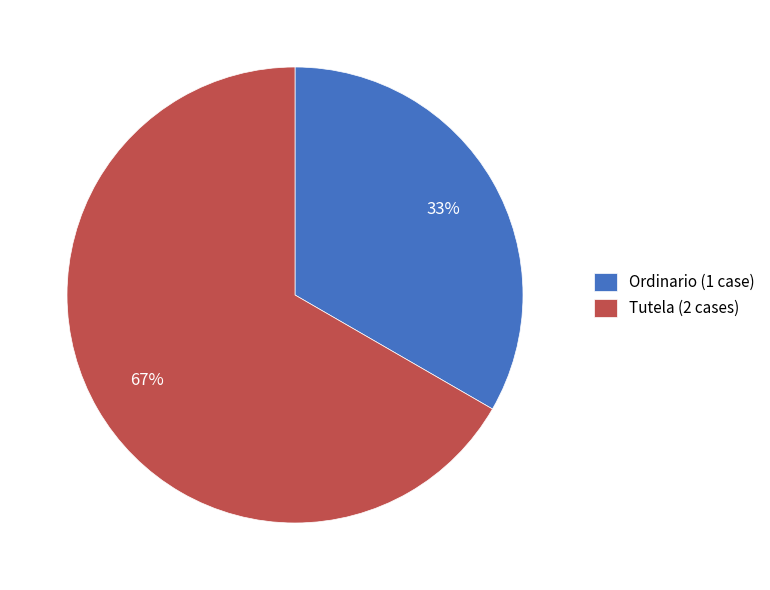

How many segments does this pie chart have?

2